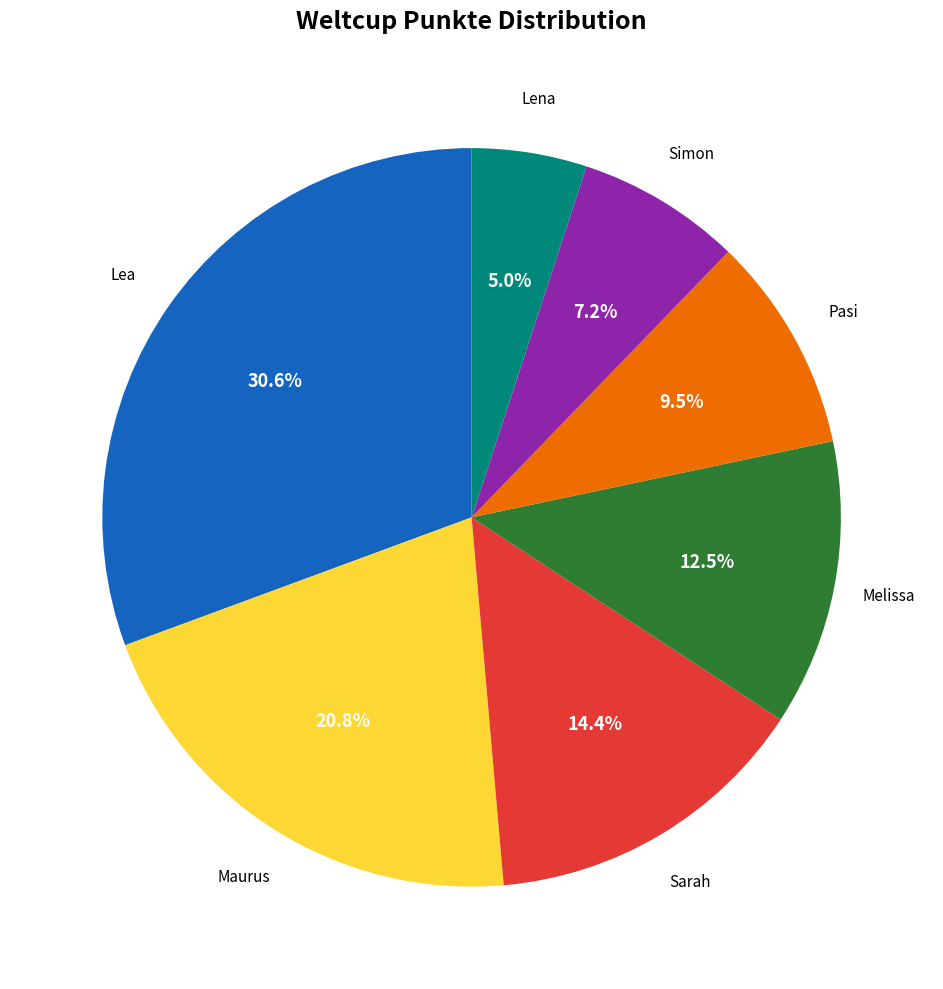

Does any single category account for the majority?

No